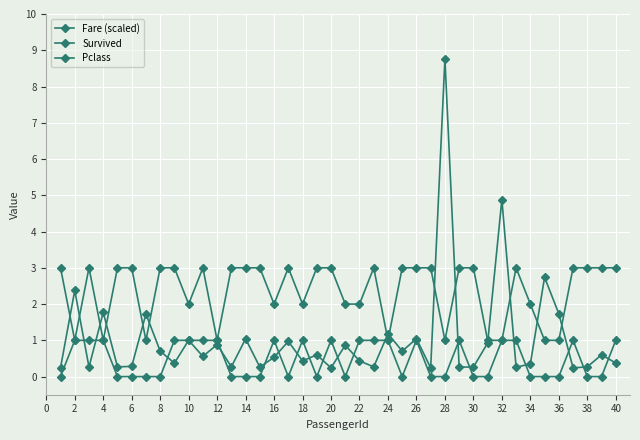

What is the maximum value shown in the chart?

8.8